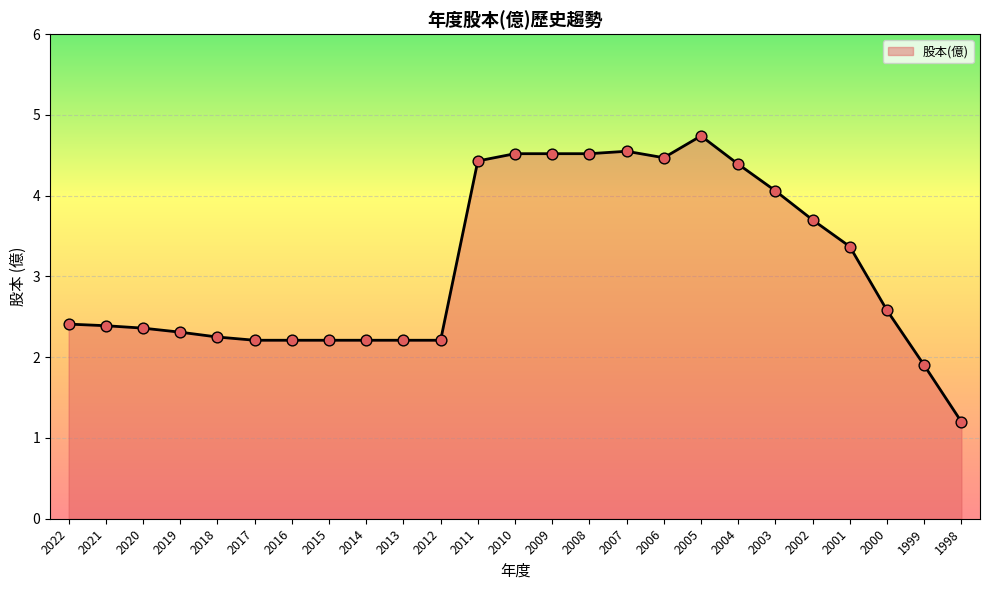

Which has a higher value, 2006 or 2005?

2005